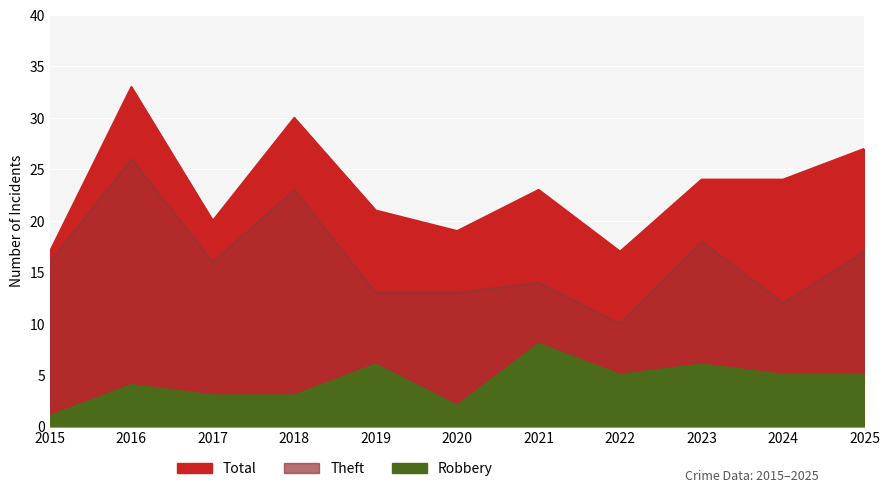

Rank the series at 2023 from lowest to highest value.

Robbery, Theft, Total